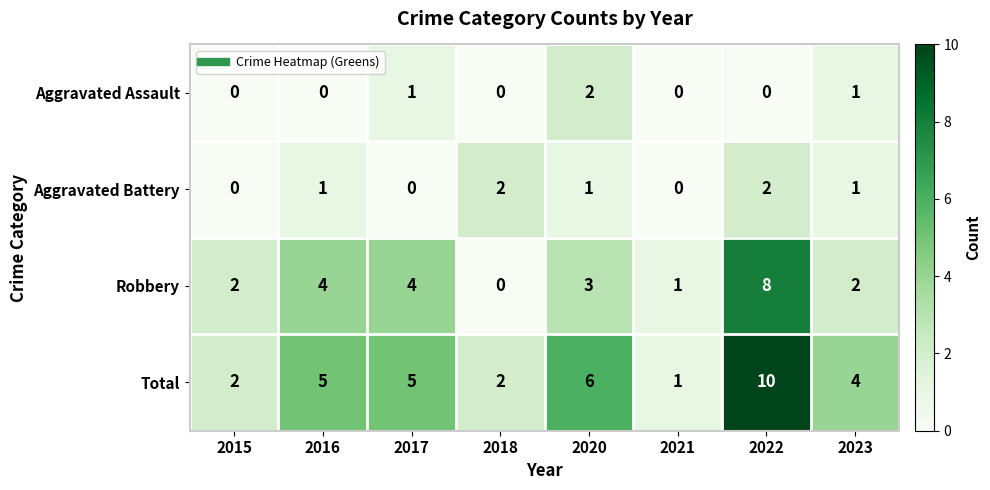

What is the sum of the Total values at 2016 and 2017?

10